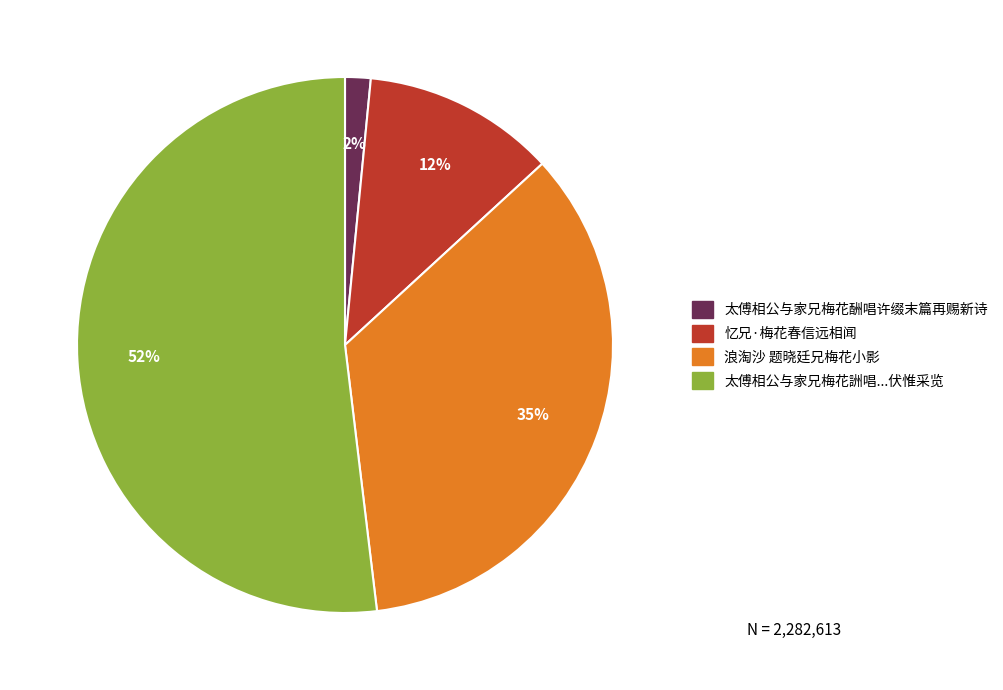

To the nearest percent, what is the average slice percentage?

25%